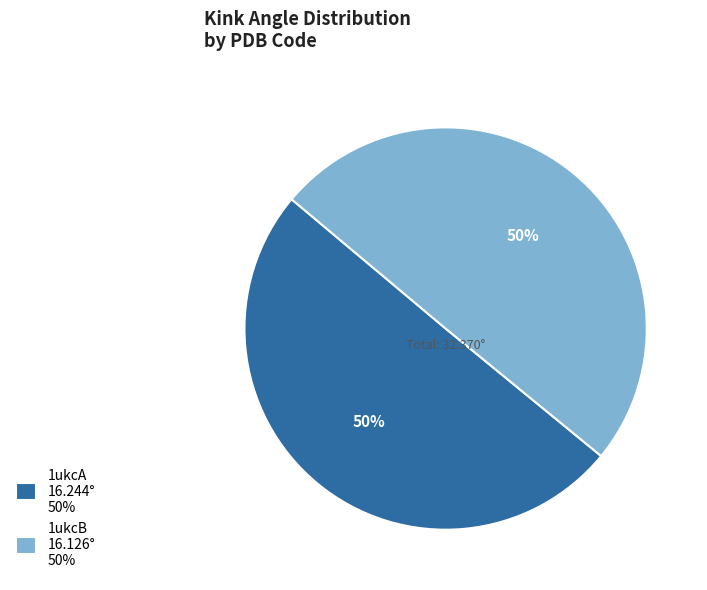

How many slices are in this pie chart?

2